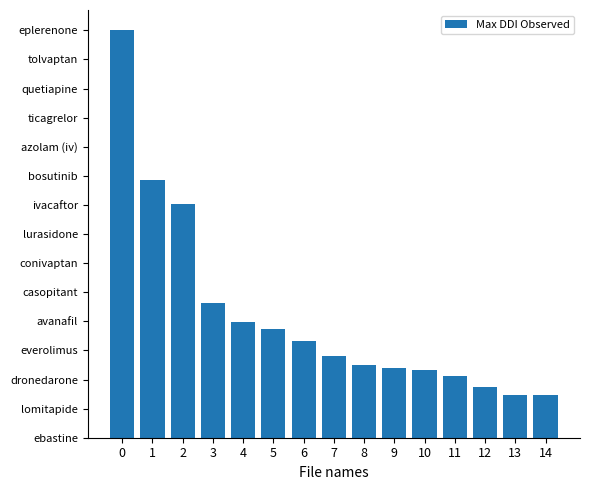

What is the sum of the values at 4 and 13?

1622.9